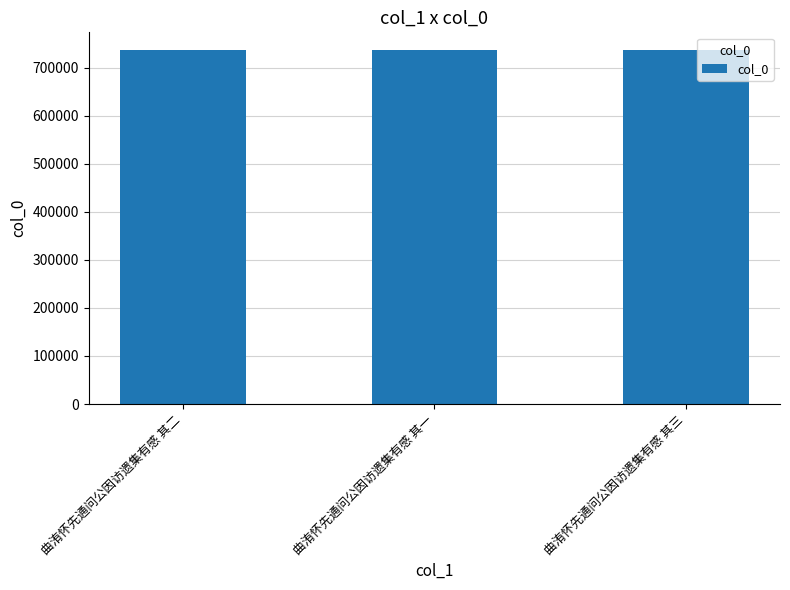

What is the minimum value shown in the chart?

737124